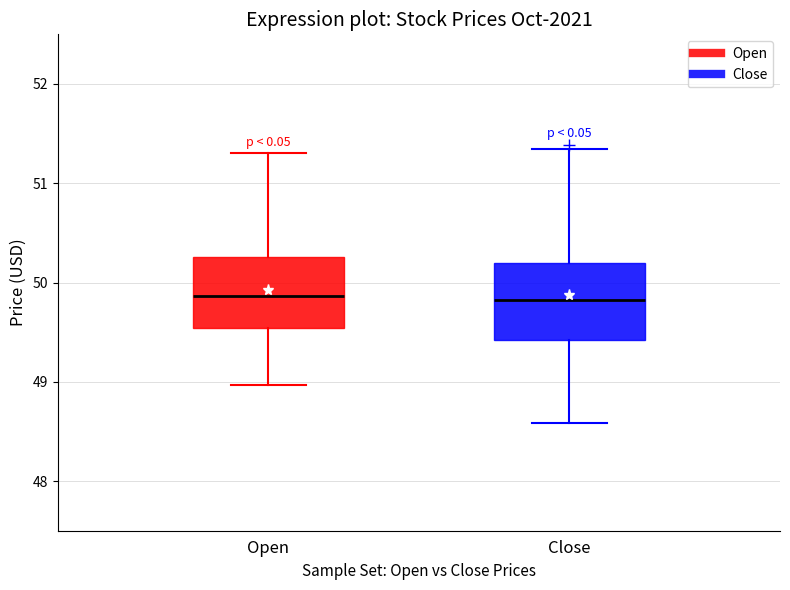

Reading left to right, read every box against the y-axis: the position of its median line, the range the box covers, and the ends of its whiskers. The values are not printed on the chart, so give them approximately, as read against the axis.

Open: median 49.9, box 49.5 to 50.3, whiskers 49.0 to 51.3
Close: median 49.8, box 49.4 to 50.2, whiskers 48.6 to 51.3